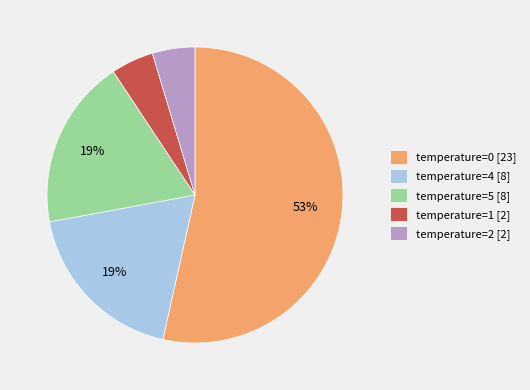

Do temperature=0 and temperature=4 together represent more than half of the pie?

Yes